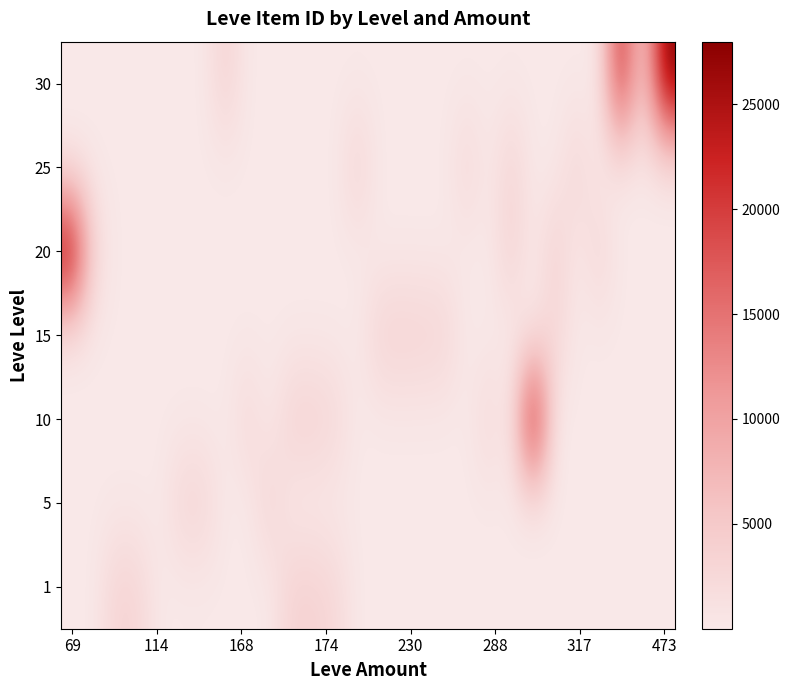

Reading left to right, extract all data points from this chart.

1: 1	1	3307	2996	1	1	1	1	1	1	3539	3543	2666	1	1	1	1	1	1	1	1	1	1	1	1	1	1	1
5: 1	1	1	1	1	2999	3001	1	1	3313	1	1	1	1	1	1	1	1	1	1	1	1	1	1	1	1	1	1
10: 1	1	1	1	1	1	1	1	2658	1	3539	3543	2666	1	1	1	1	1	1	2670	1	26304	1	1	1	1	1	1
15: 1	1	1	1	1	1	1	1	1	1	1	1	1	1	3325	3561	3341	3023	1	1	1	1	3041	1	1	1	1	1
20: 27174	2700	1	1	1	1	1	1	1	1	1	1	1	1	1	1	1	1	1	1	3568	1	3800	1	3053	1	1	1
25: 1	1	1	1	1	1	1	1	1	1	1	1	1	3349	1	1	1	1	2734	1	3341	1	1	3066	1	1	1	1
30: 1	1	1	1	1	1	1	3601	1	1	1	1	1	1	1	1	1	1	1	1	1	1	1	1	1	21725	3106	27990